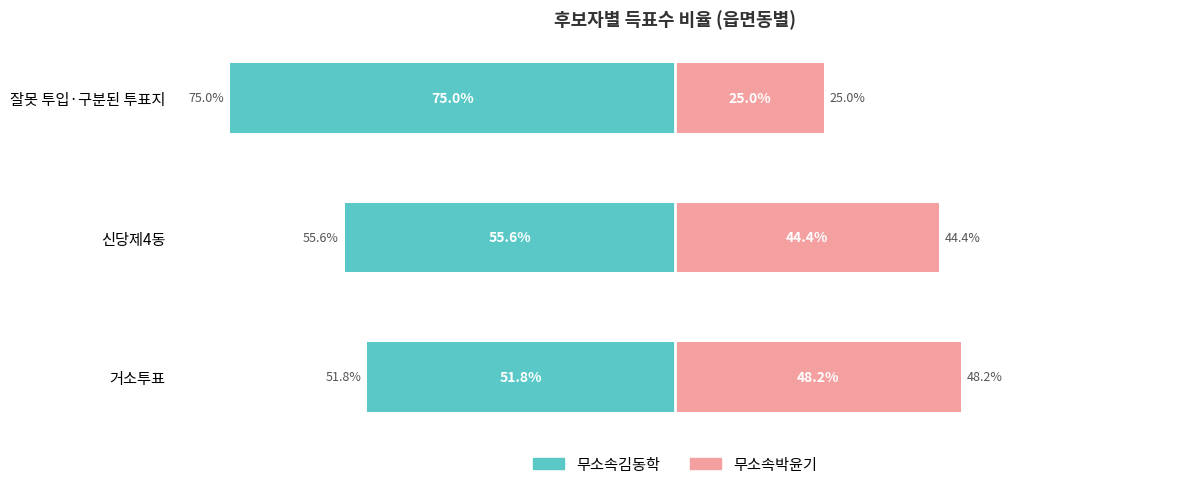

How many series are shown in this chart?

2